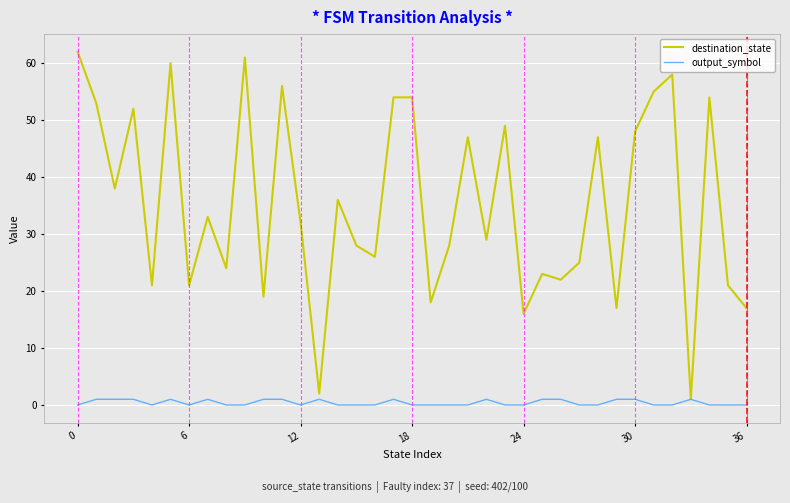

What is the greatest value displayed?

62